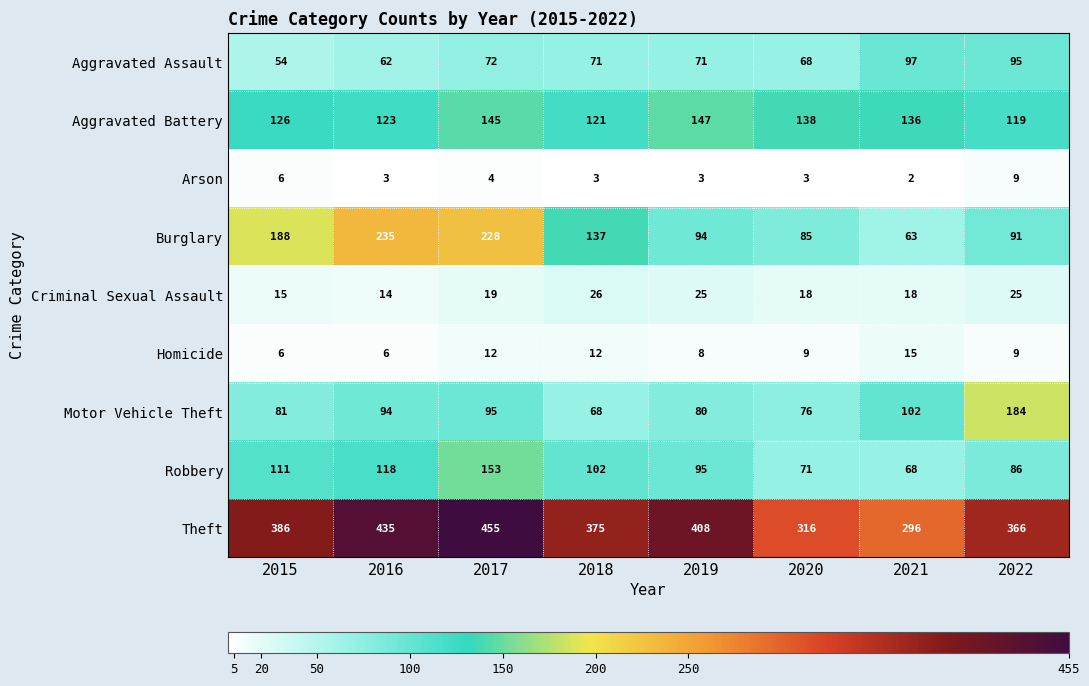

How many categories are shown in the chart?

8